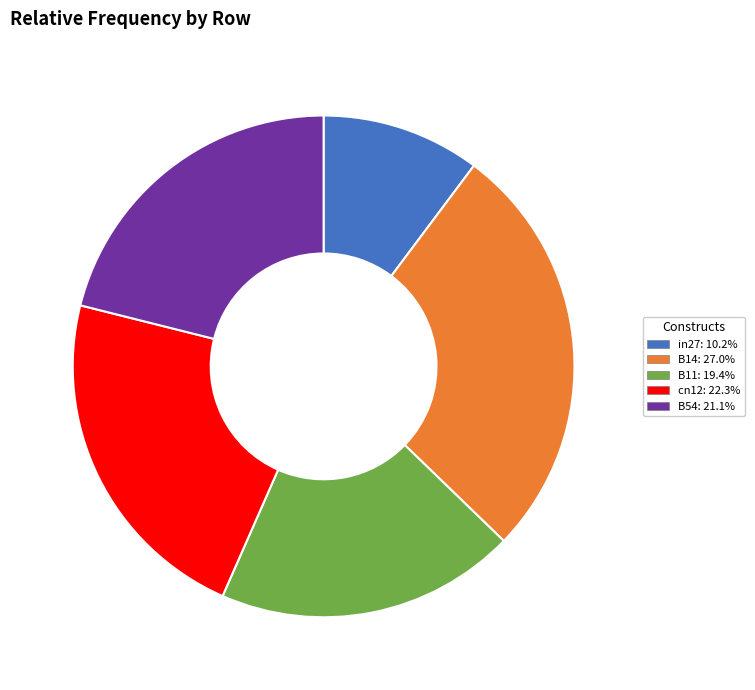

Approximately how many times larger is the value at in27 compared to B14?

0.4